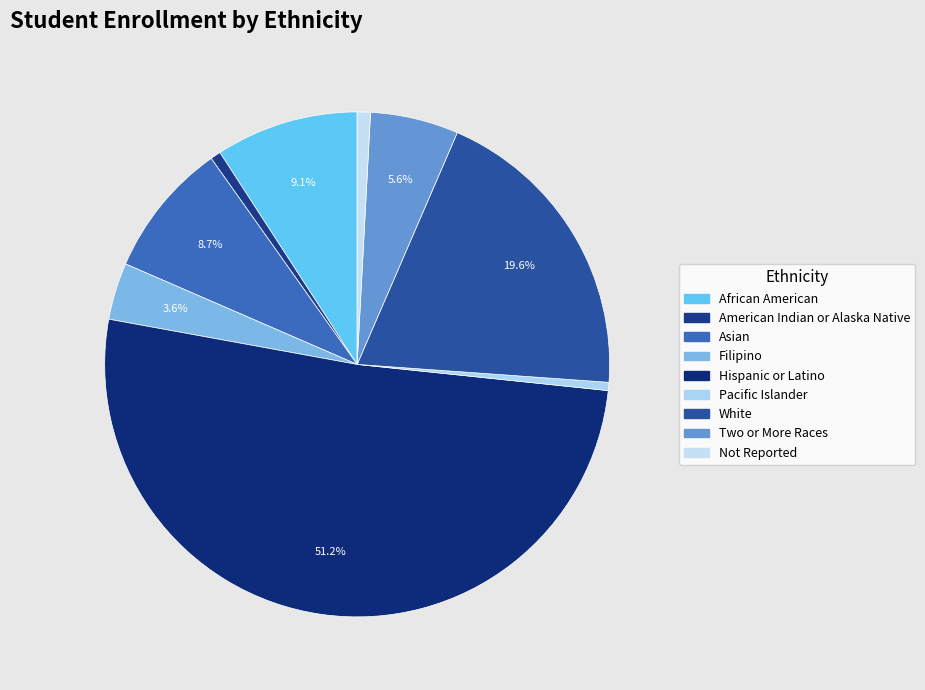

The African American slice represents 17% of the pie. True or false?

False